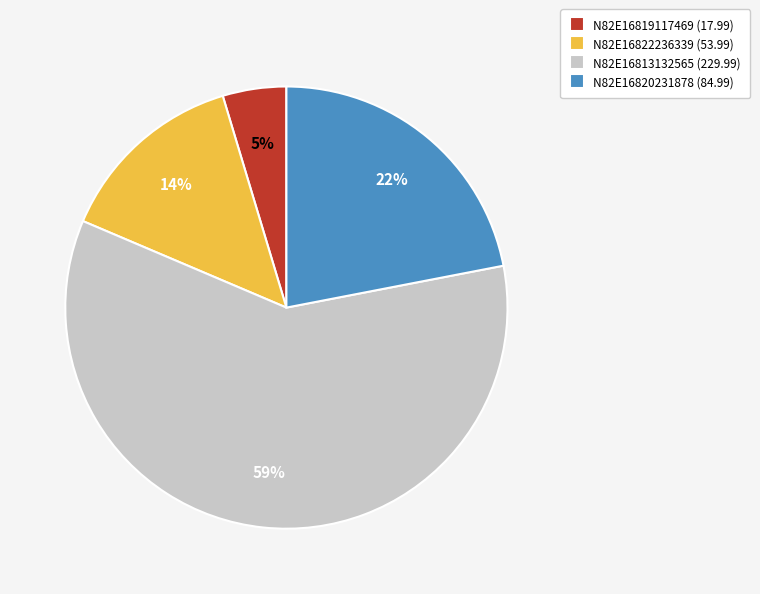

Do N82E16819117469 (17.99) and N82E16820231878 (84.99) together represent more than half of the pie?

No